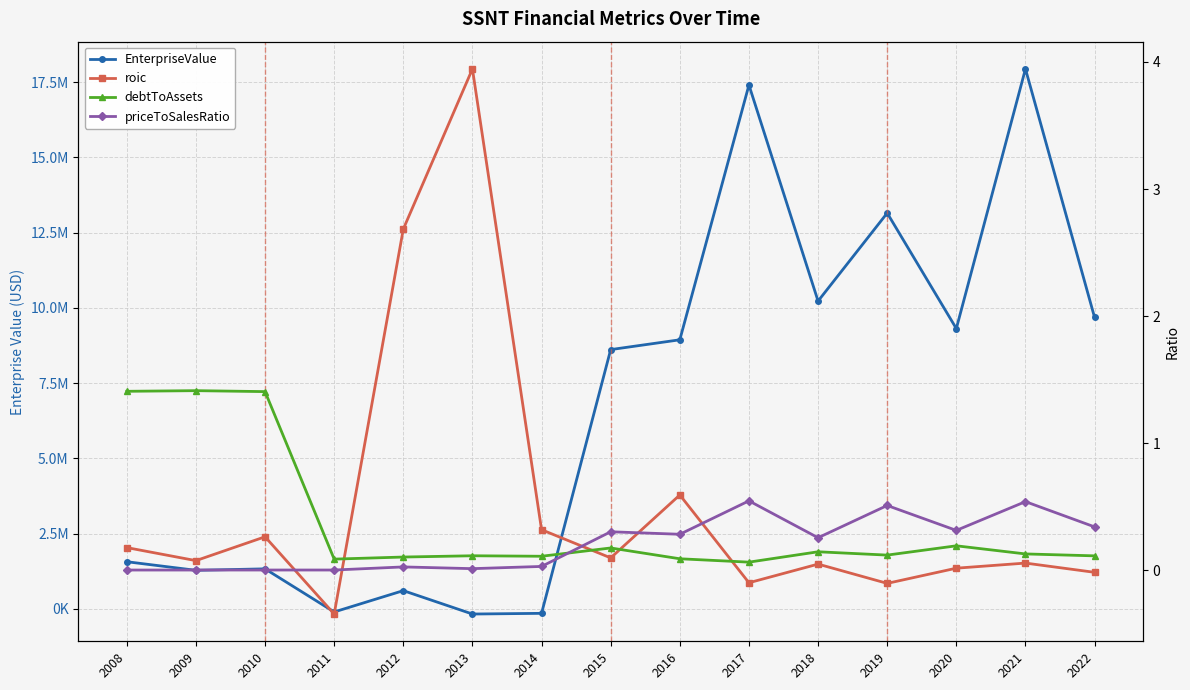

Which series has the largest total across all categories?

EnterpriseValue